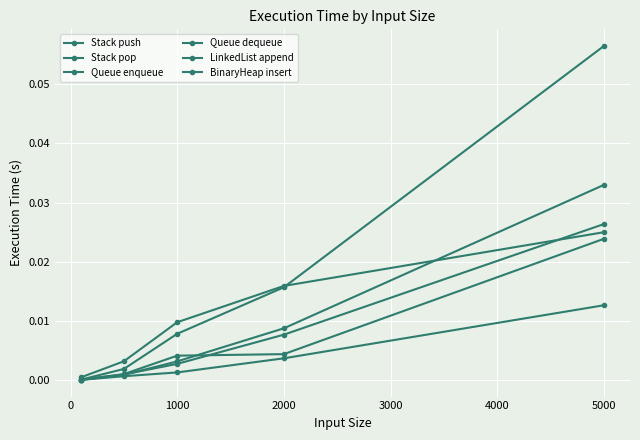

Which series ends up on top after the final intersection of LinkedList append and Queue enqueue?

Queue enqueue